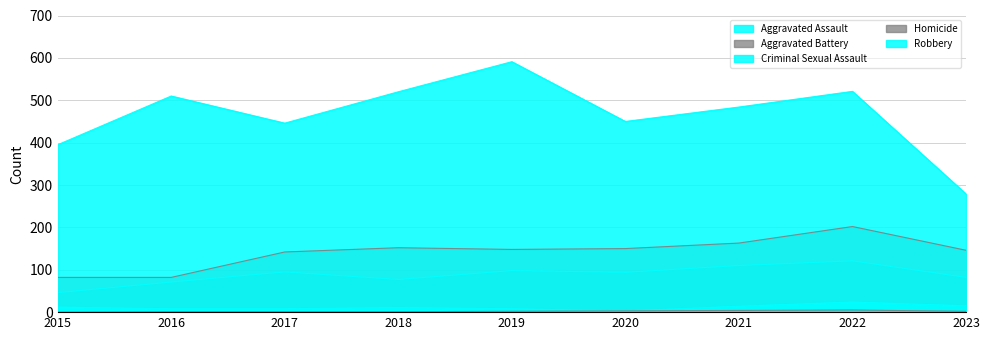

At which category is the sum across all series the highest?

2022